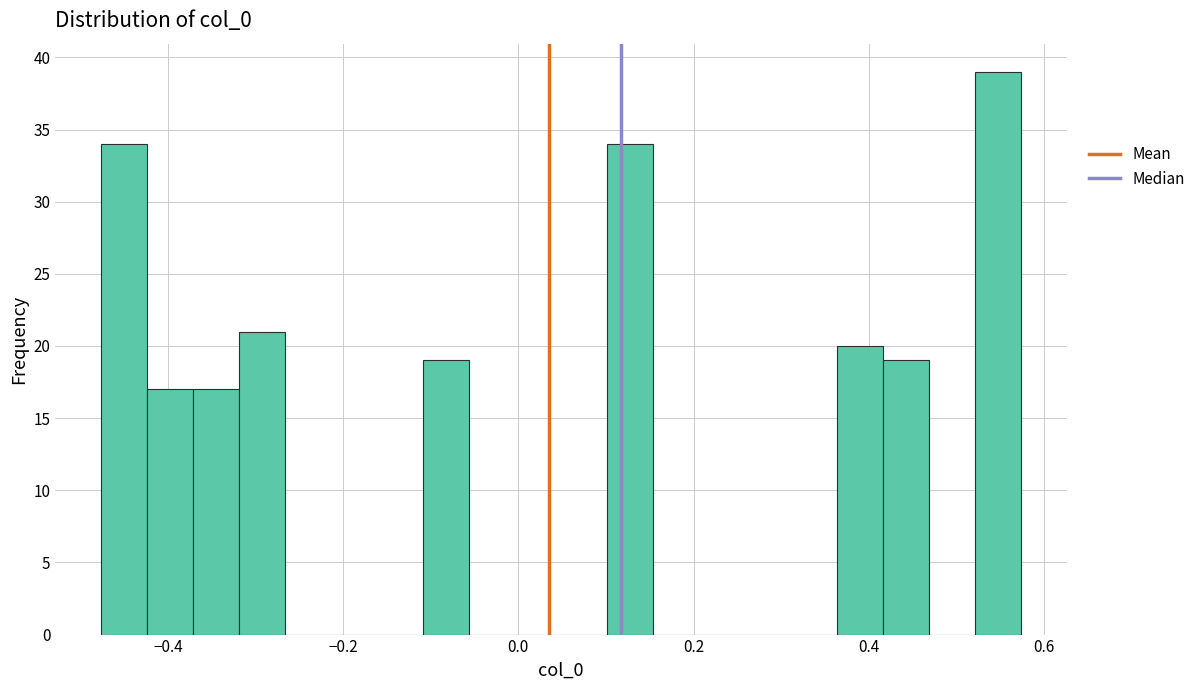

Around what value on the x-axis is the tallest bar? Give the approximate position of its centre, as read against the axis.

0.54